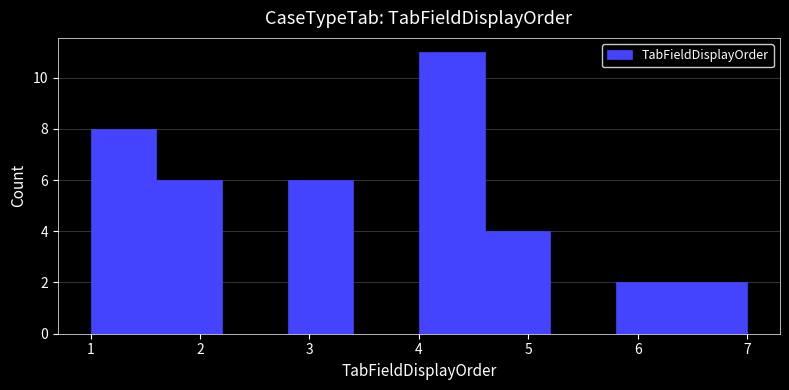

What is the height of the bar covering 1.6 to 2.2 on the x-axis? The values are not printed on the chart, so give them approximately, as read against the axis.

6